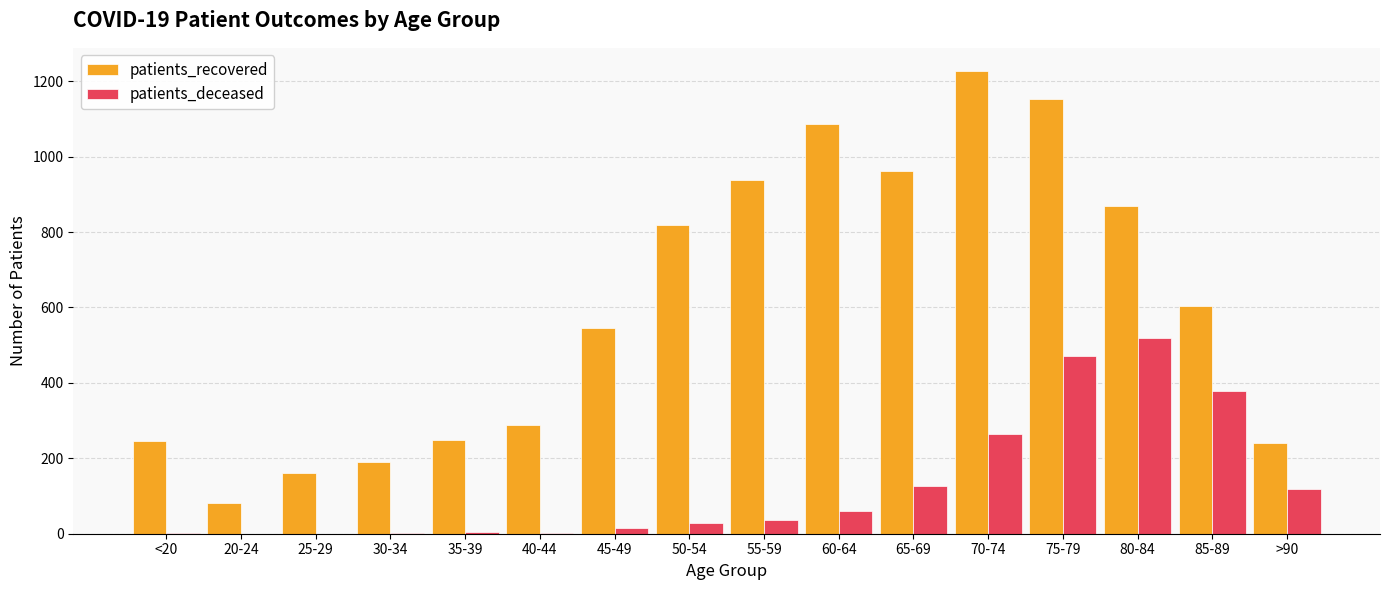

Where does the patients_recovered series first go above 603?

50-54